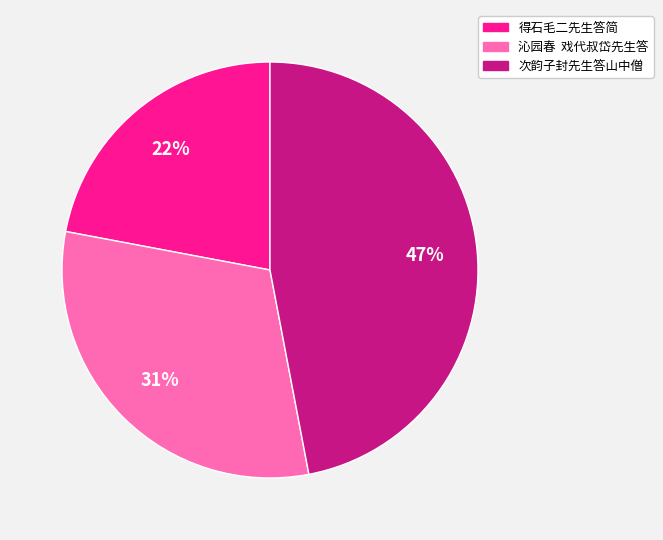

How many segments does this pie chart have?

3